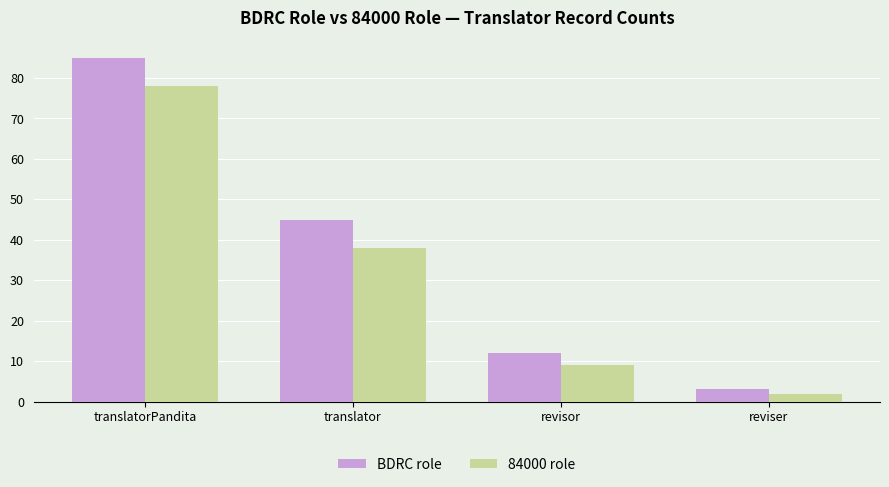

What is the label of the 2nd bar from the right?

revisor